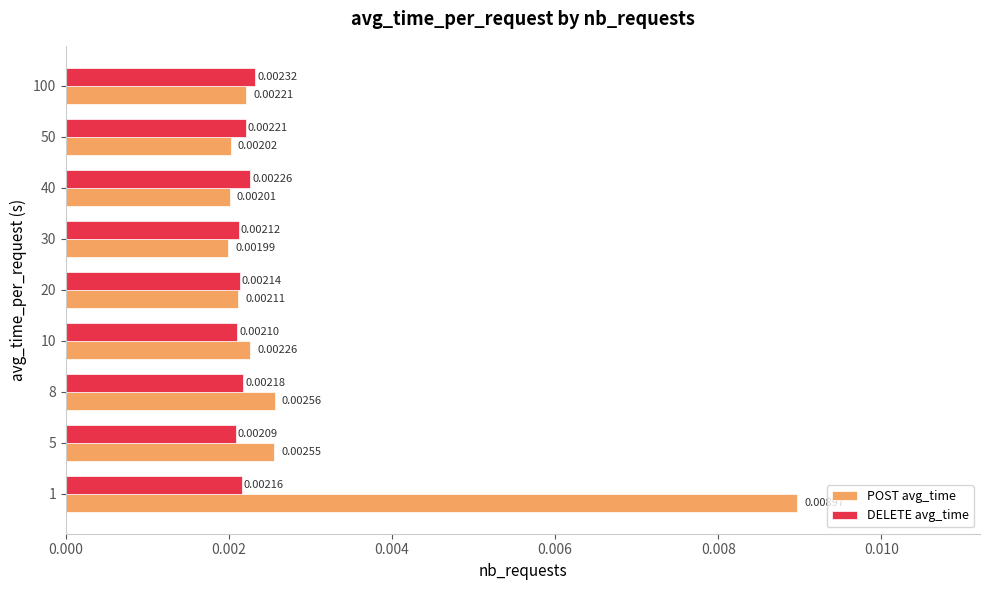

Which series changed the most between 1 and 5?

POST avg_time